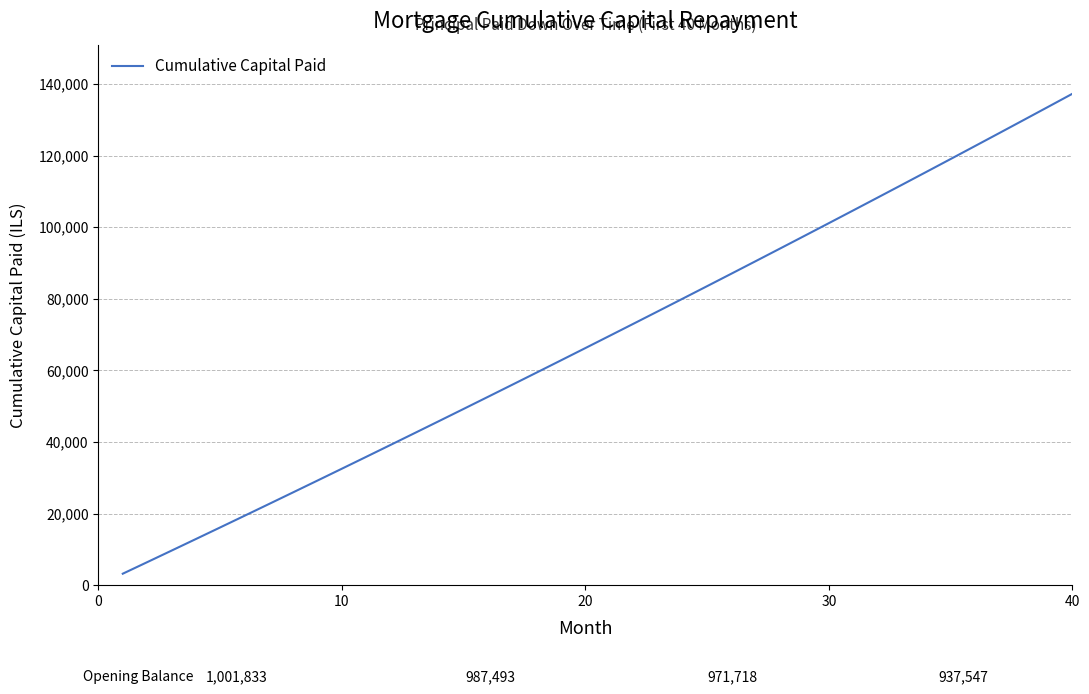

Reading left to right, list all the values displayed in this chart.

3202.2	6415.6	9640.3	12876.3	16123.6	19382.3	22652.4	25933.9	29227.0	32531.5	35847.7	39175.5	42514.9	45866.0	49228.9	52603.6	55990.0	59388.4	62798.6	66220.8	69655.0	73101.2	76559.5	80029.9	83512.4	87007.2	90514.2	94033.4	97565.0	101109.0	104665.4	108234.3	111815.6	115409.5	119016.0	122635.1	126266.9	129911.4	133568.7	137238.8